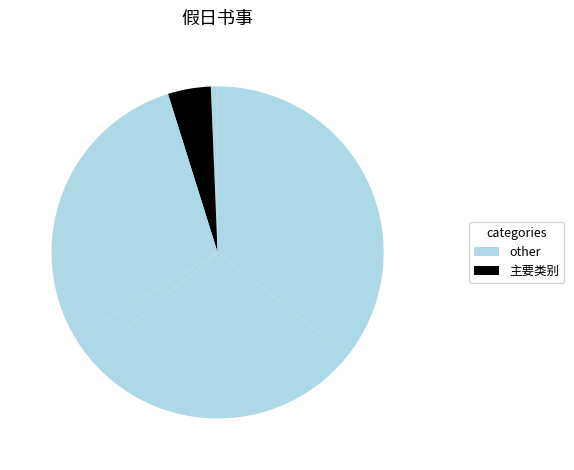

Count the number of slices in the pie.

6